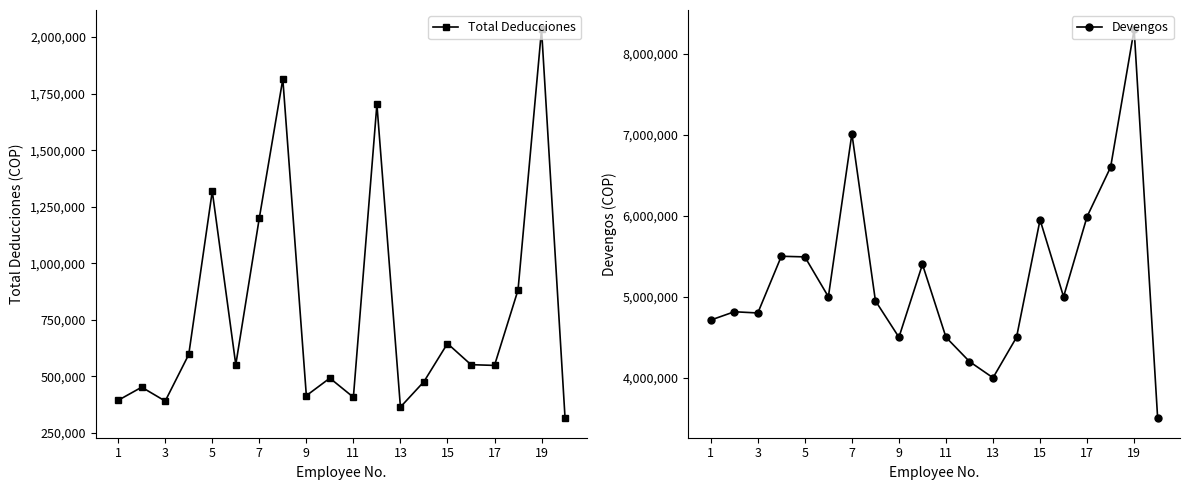

How many interior local valleys does the Total Deducciones series have?

6